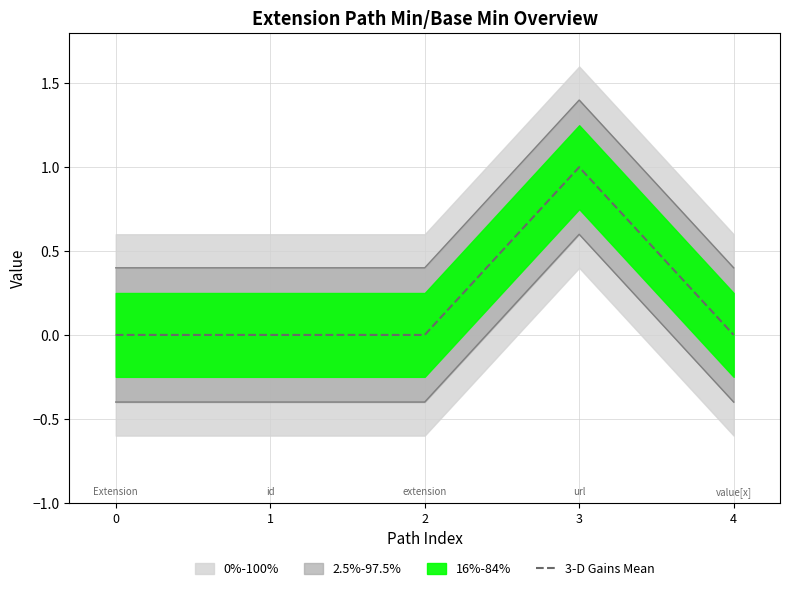

List the labels in order of value, largest first.

3, 0, 1, 2, 4